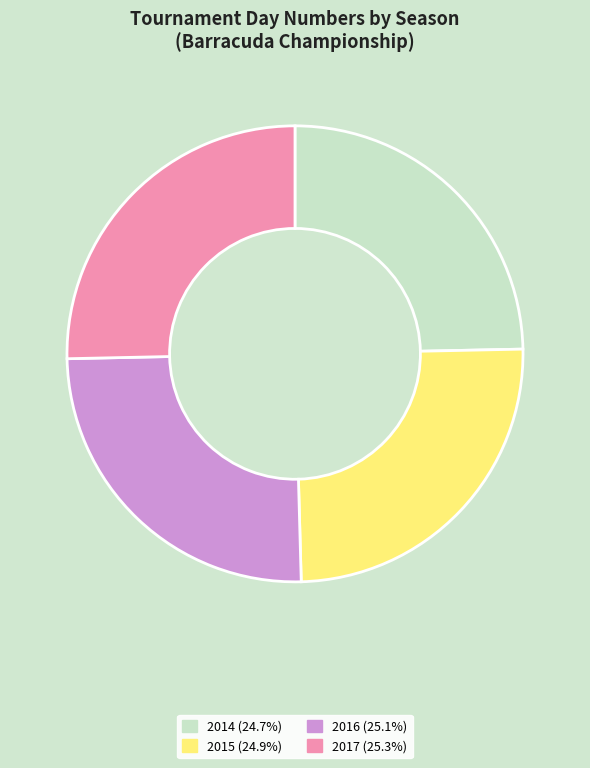

Approximately how many times larger is the value at 2017 compared to 2016?

1.0